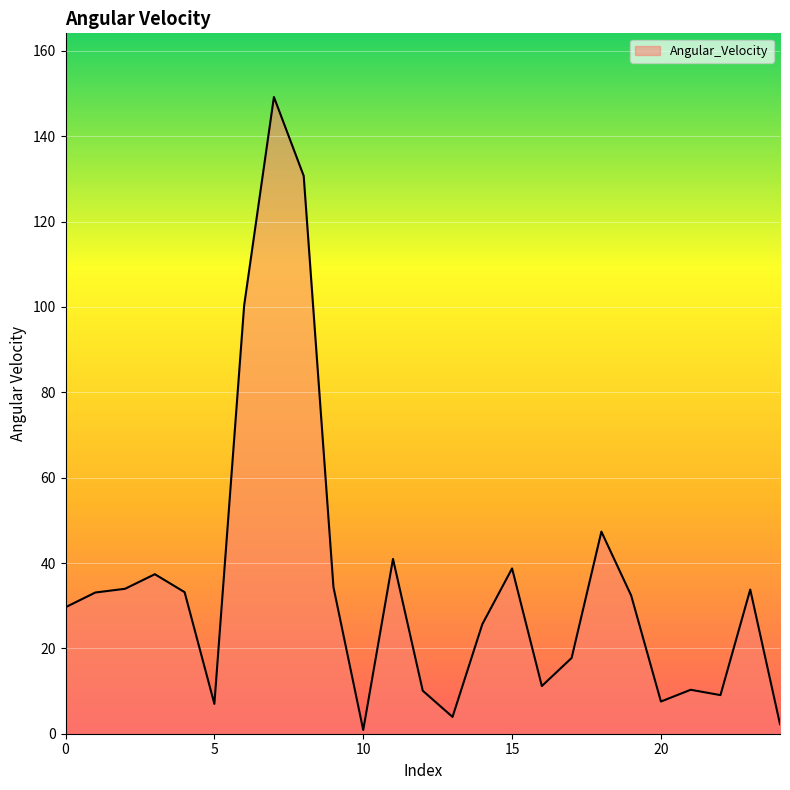

How many lines are shown in the chart?

1